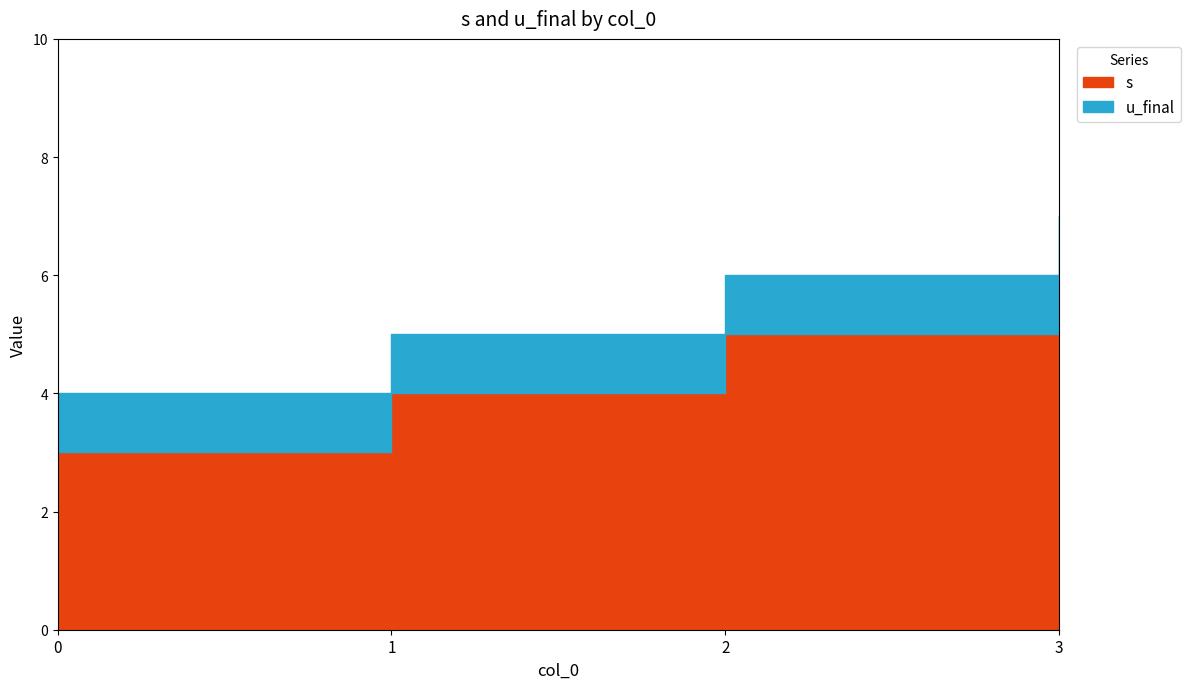

Which has a higher value, 2 or 1?

2